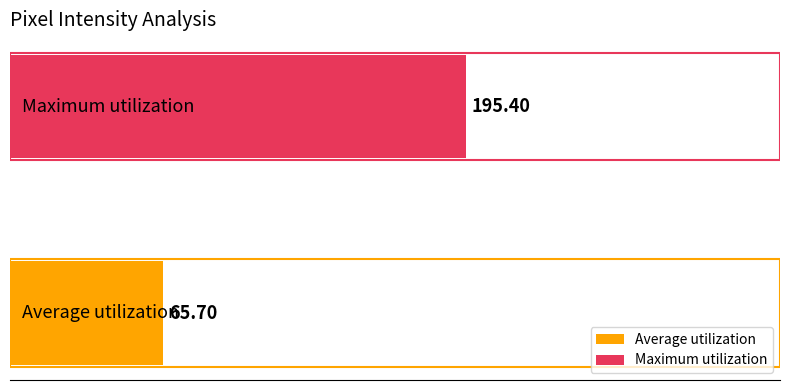

What is the average value?

130.6